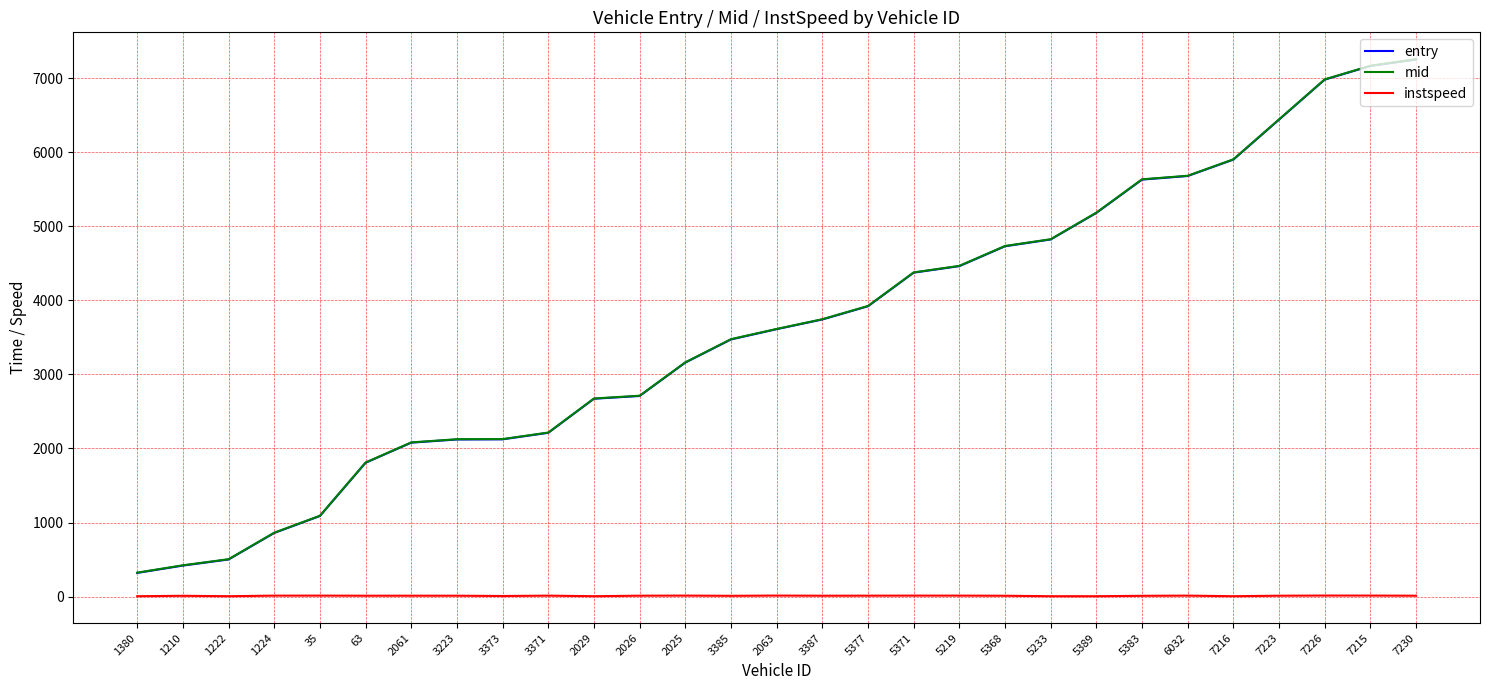

True or false: instspeed has a value of 5.0 at 1222.

True